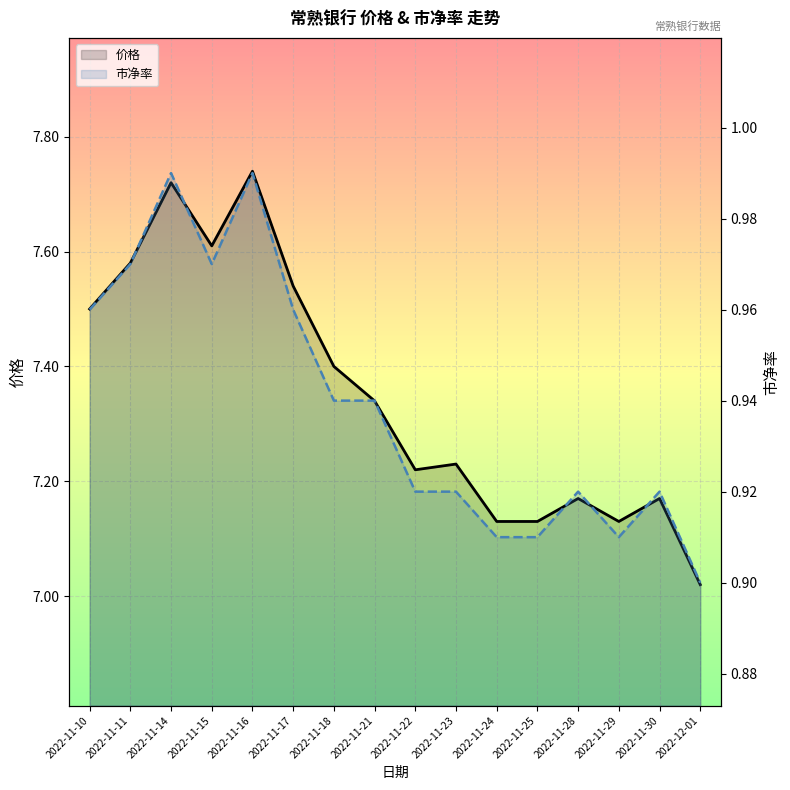

What is the highest value of the 市净率 series?

1.0